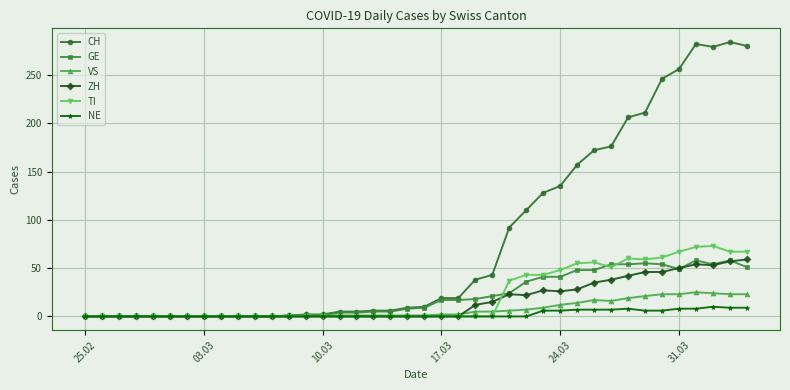

What is the maximum value shown in the chart?

284